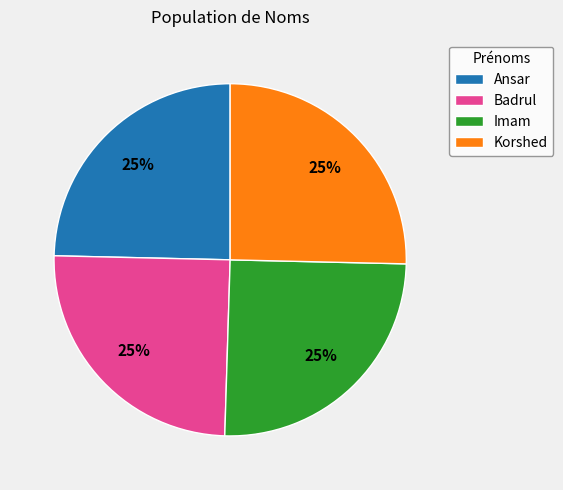

True or false: Badrul accounts for 25% of the total.

True